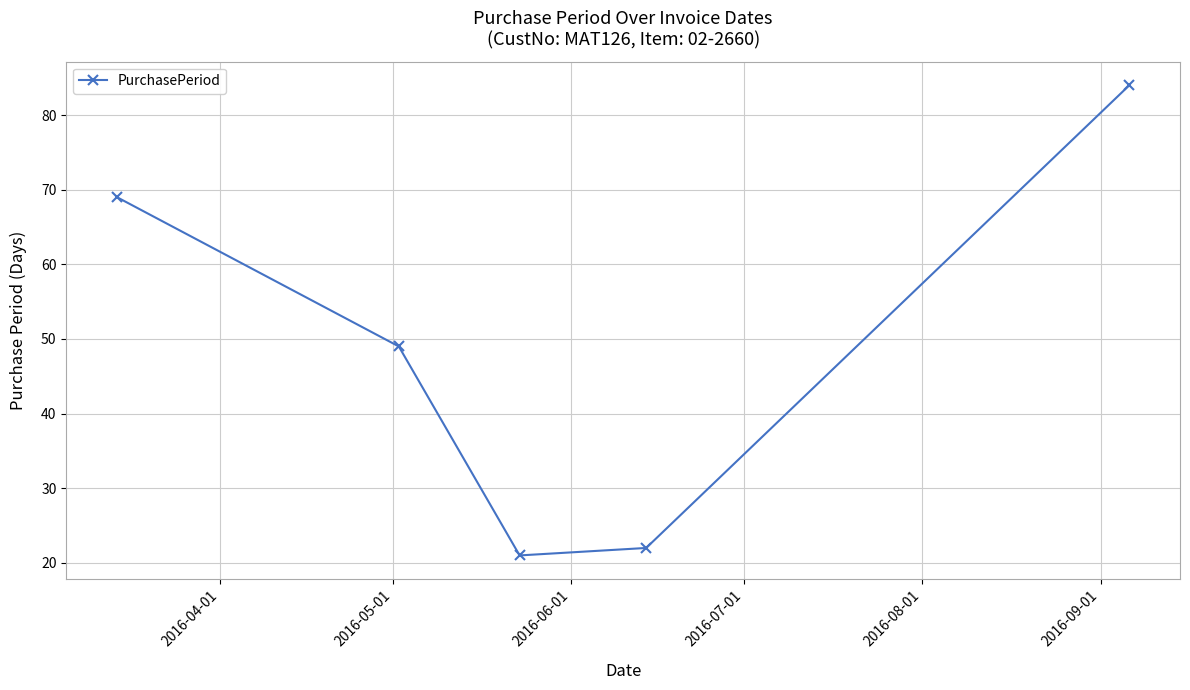

What is the minimum value shown in the chart?

21